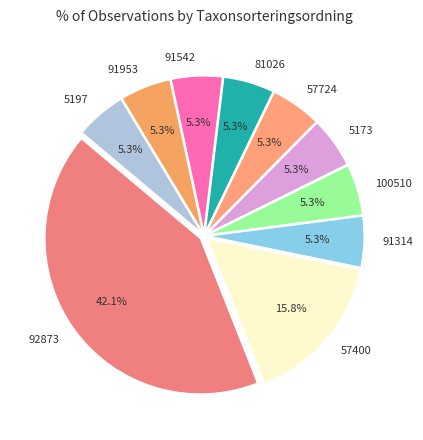

Which category has the biggest portion of the pie?

92873